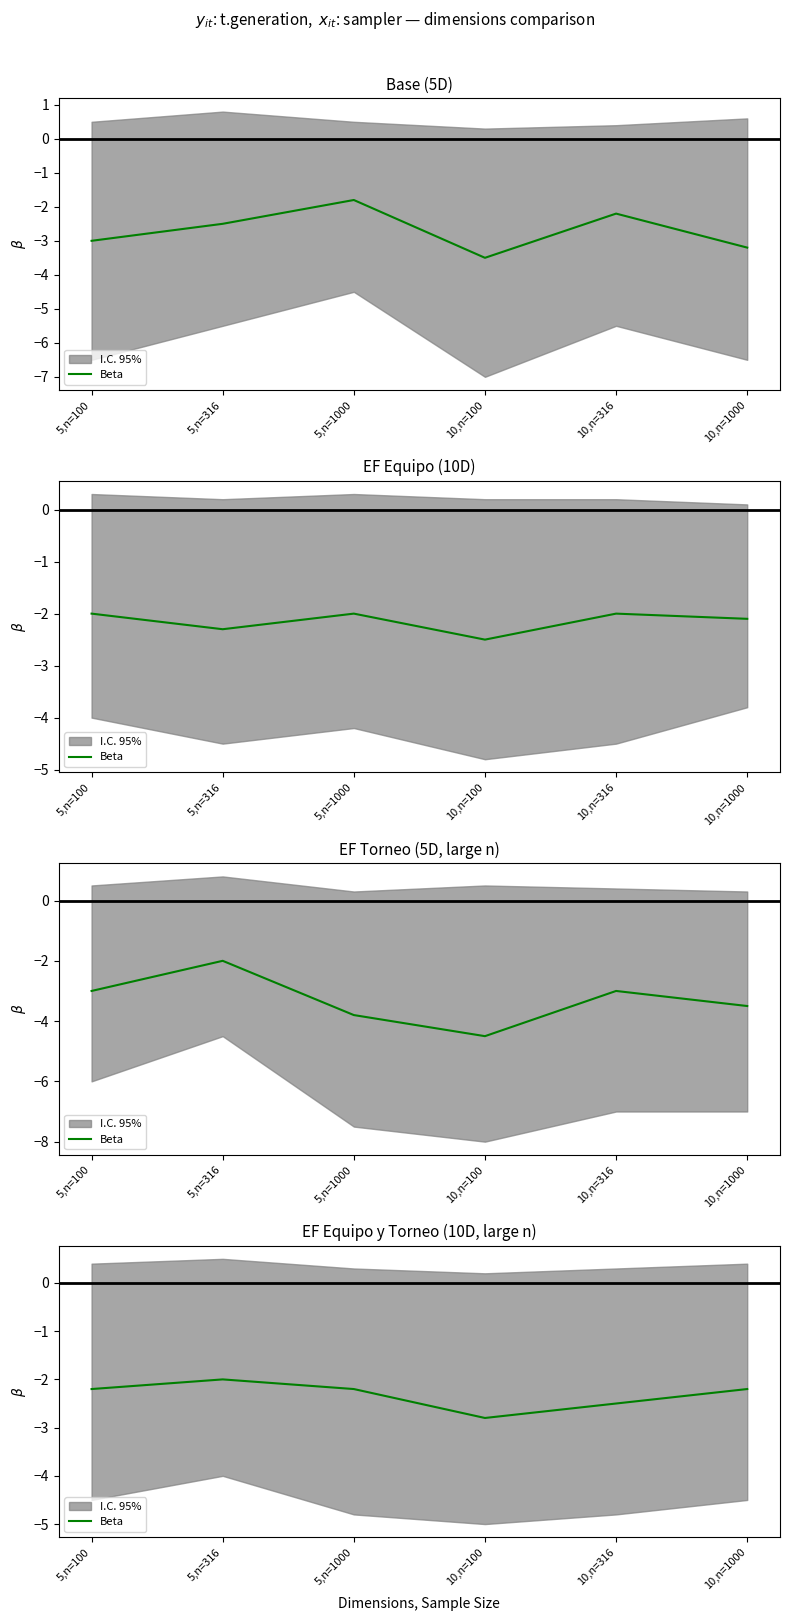

What is the label of the 3rd point from the left?

5,n=1000